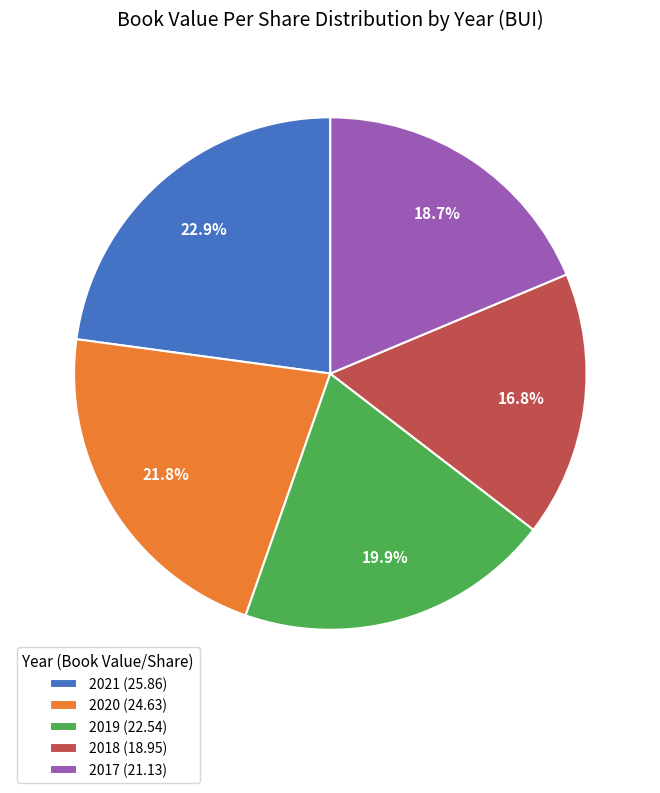

How many segments does this pie chart have?

5